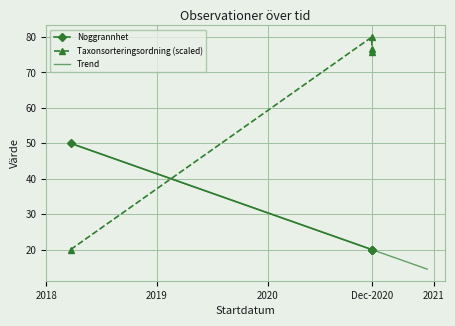

List the series in order of their overall mean, lowest first.

Noggrannhet, Taxonsorteringsordning